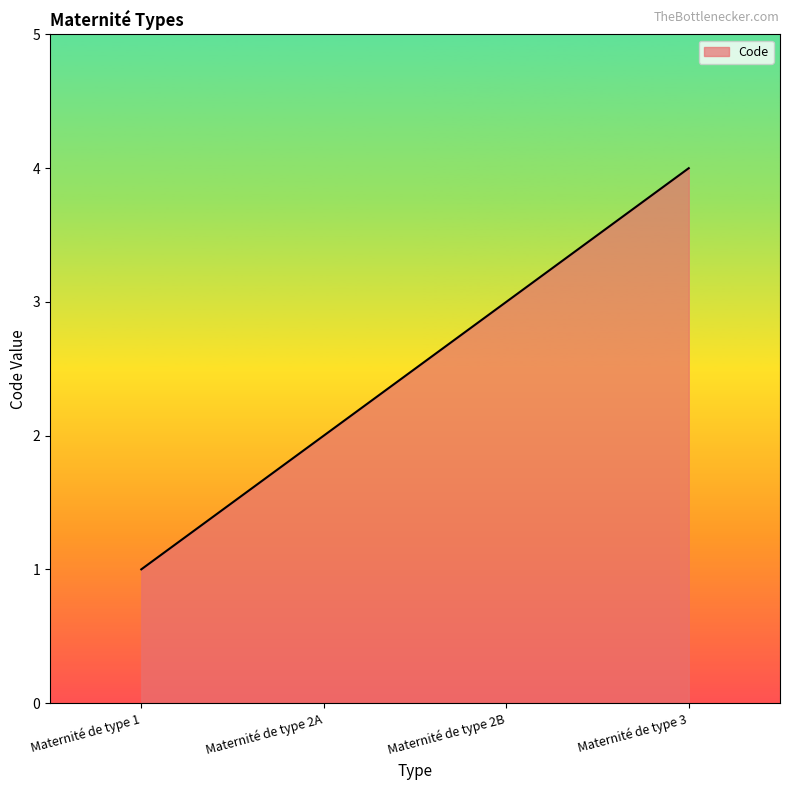

Reading left to right, transcribe all the data shown in this chart.

Maternité de type 1=1	Maternité de type 2A=2	Maternité de type 2B=3	Maternité de type 3=4